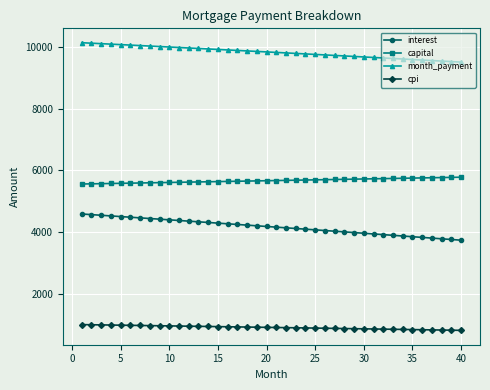

True or false: month_payment and interest cross at least once.

False